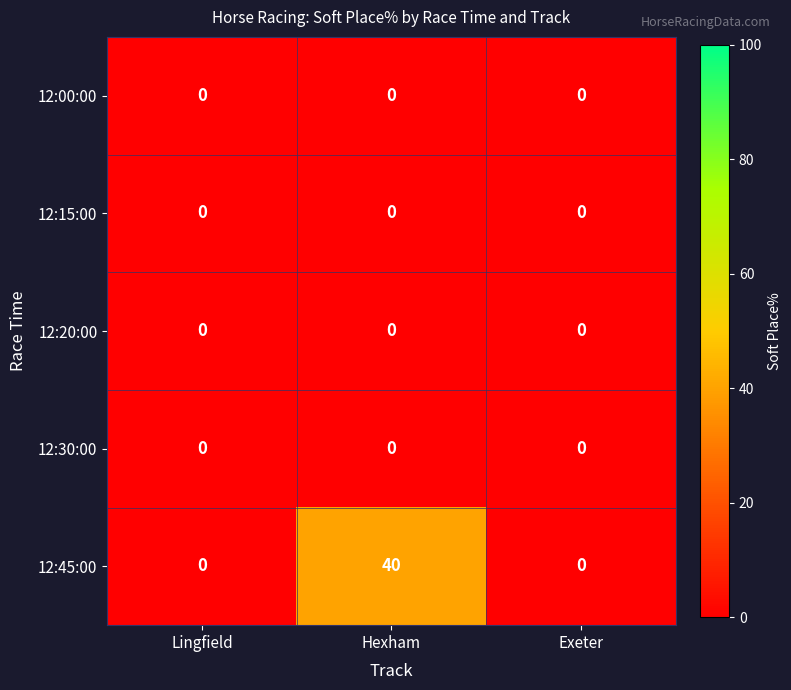

At which category is the sum across all series the highest?

Hexham